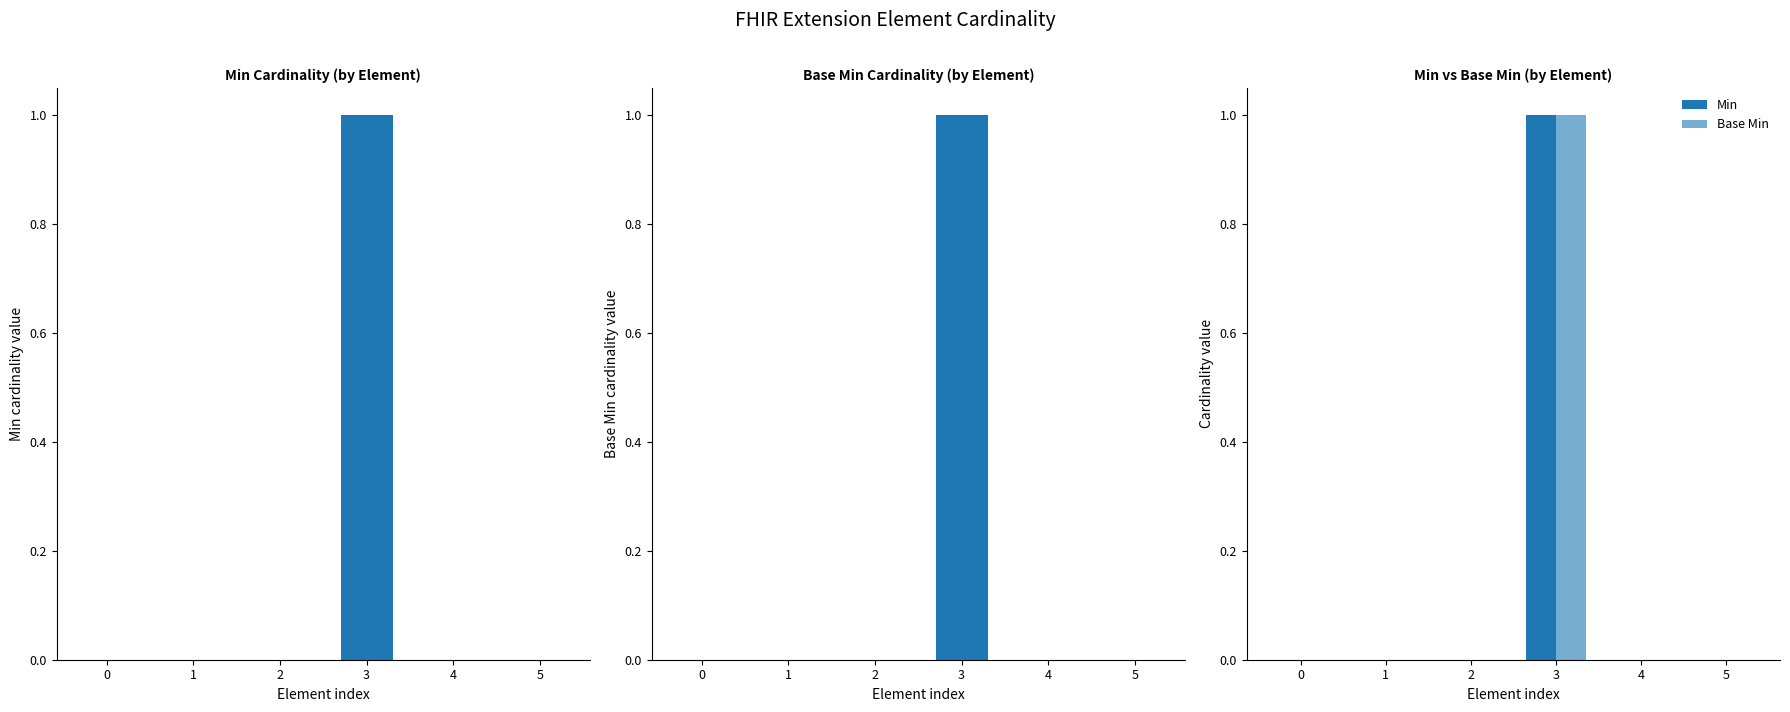

What are all the series names shown in the legend?

Min, Base Min